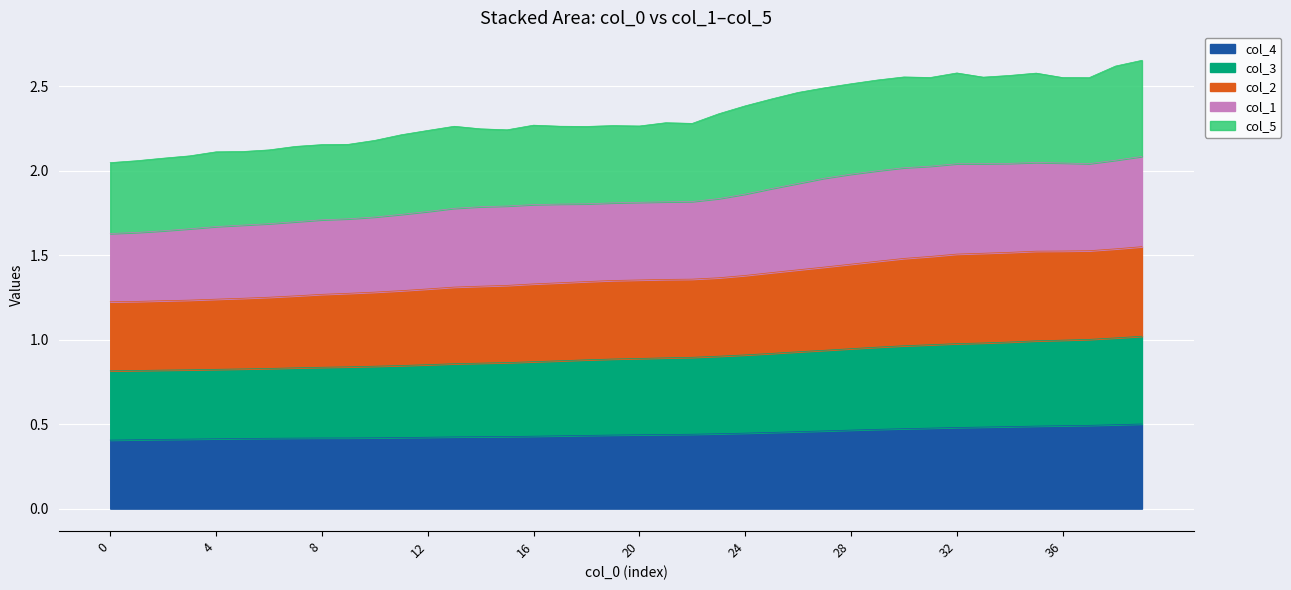

Does the chart display data point markers on the line(s)?

No